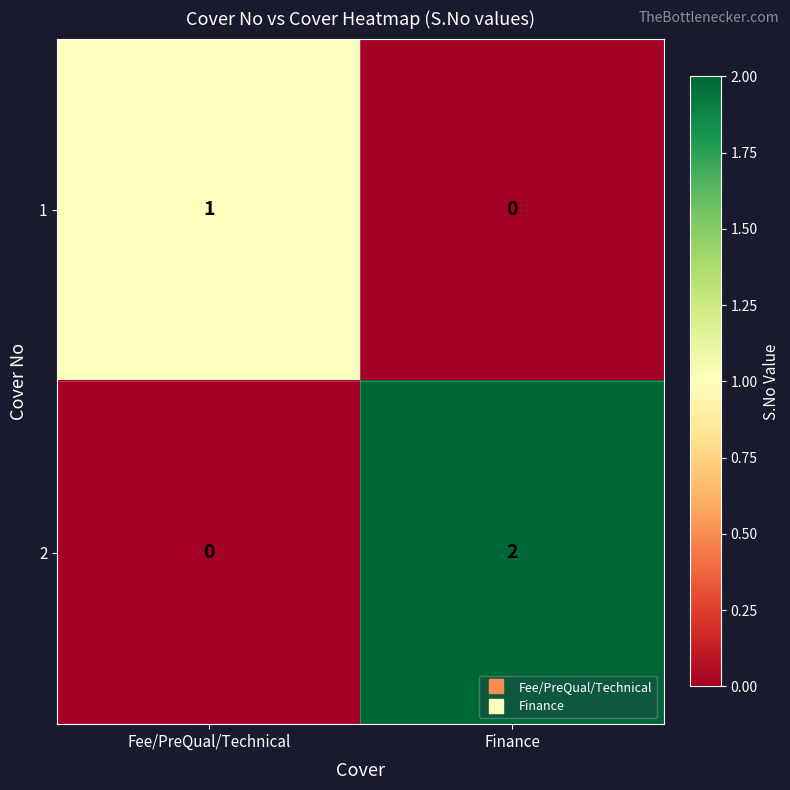

At which label is 2 closest to 1?

Fee/PreQual/Technical